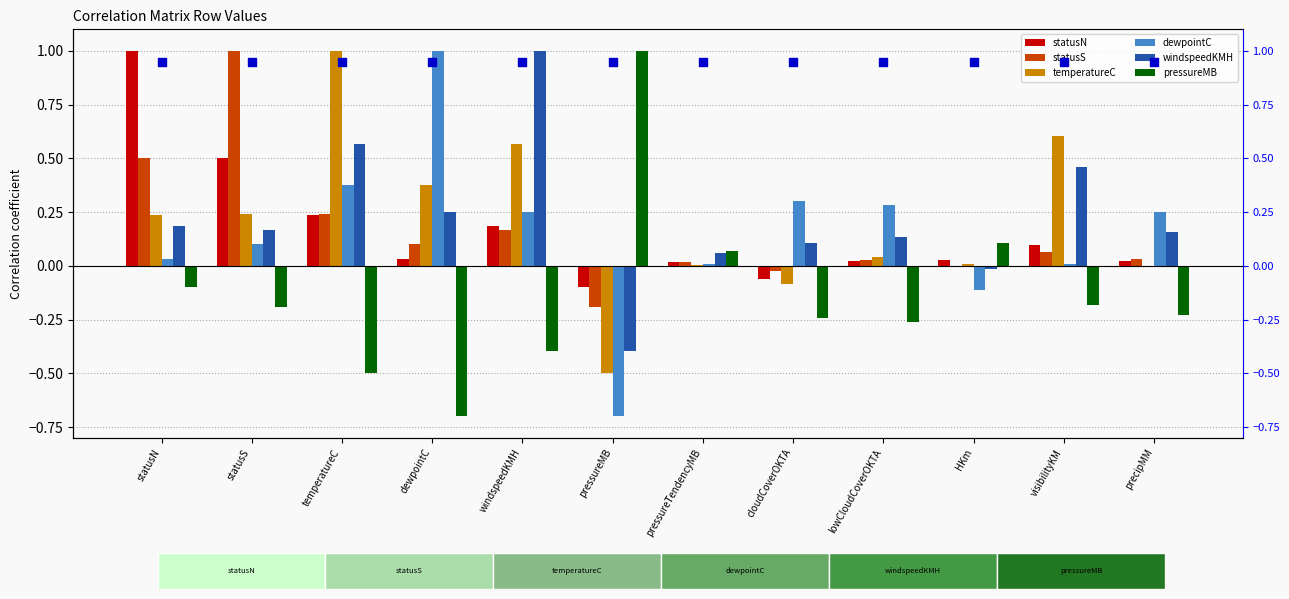

Which series has the largest total across all categories?

windspeedKMH